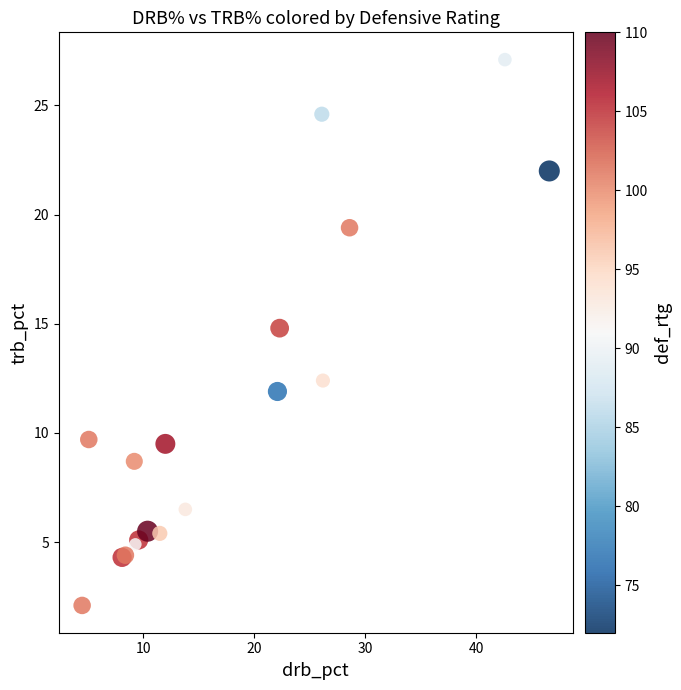

What Y value in the scatter plot is closest to 14?

14.8